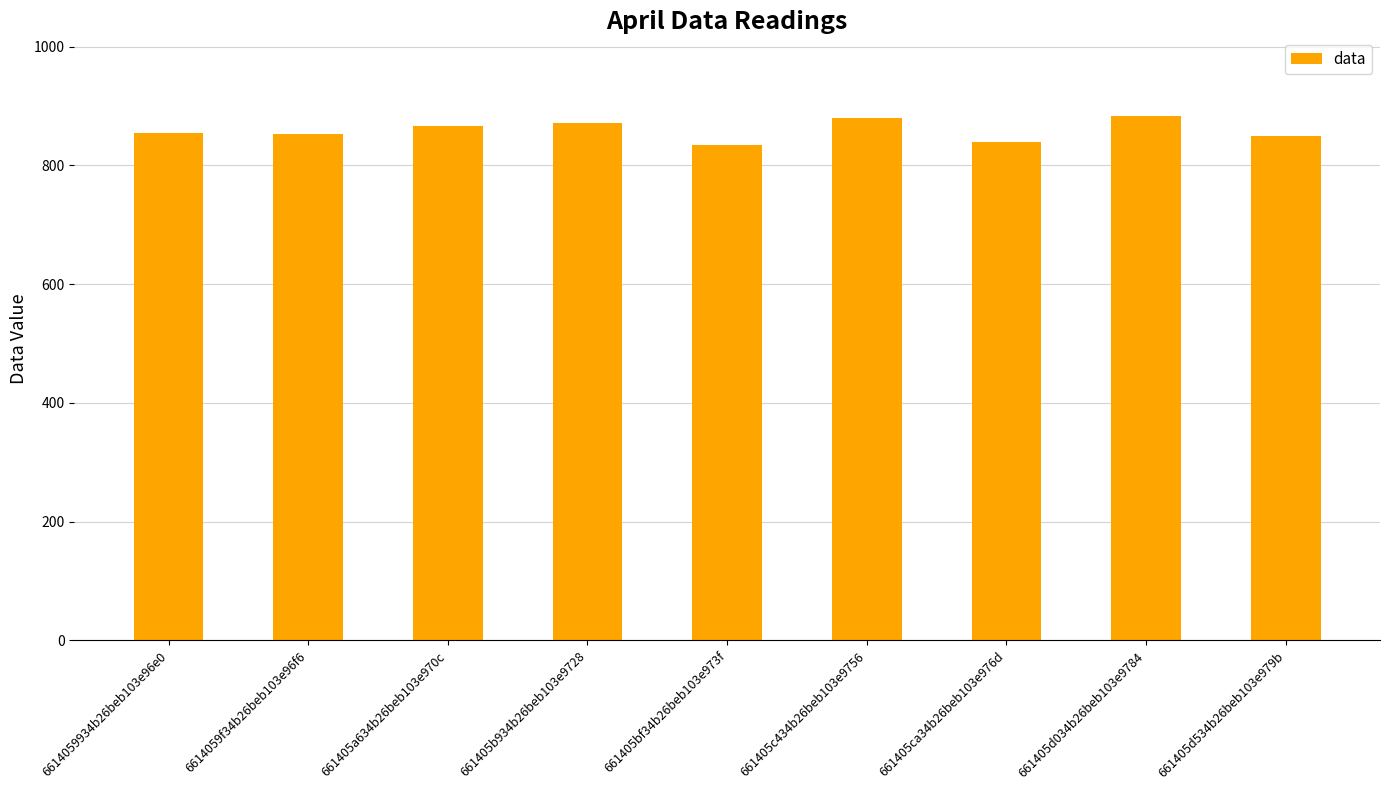

What is the value of the 1st bar from the left?

854